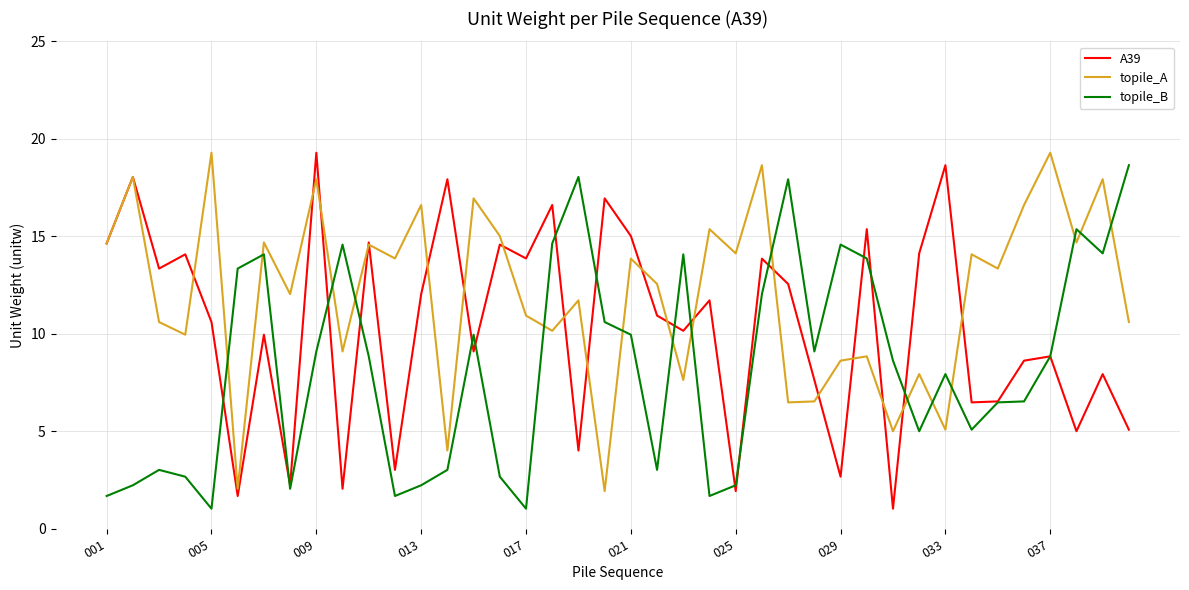

Which series has the largest total across all categories?

topile_A